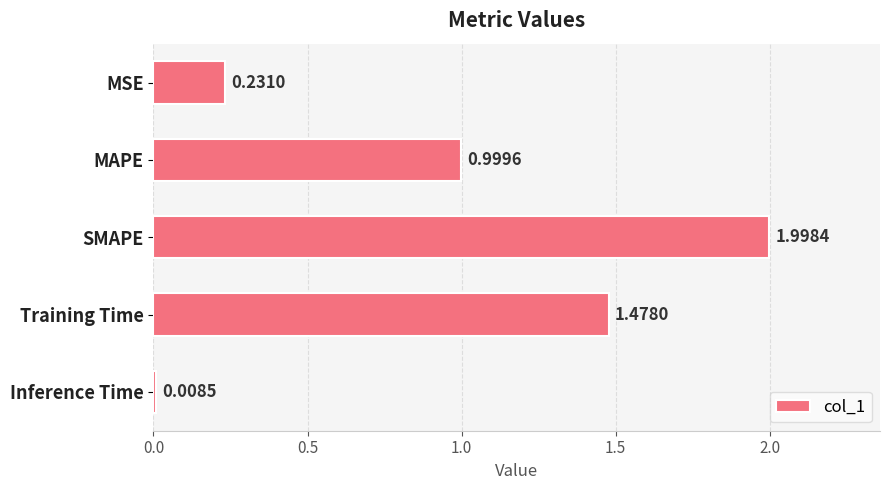

Where is the data nearest to the value 1?

MAPE